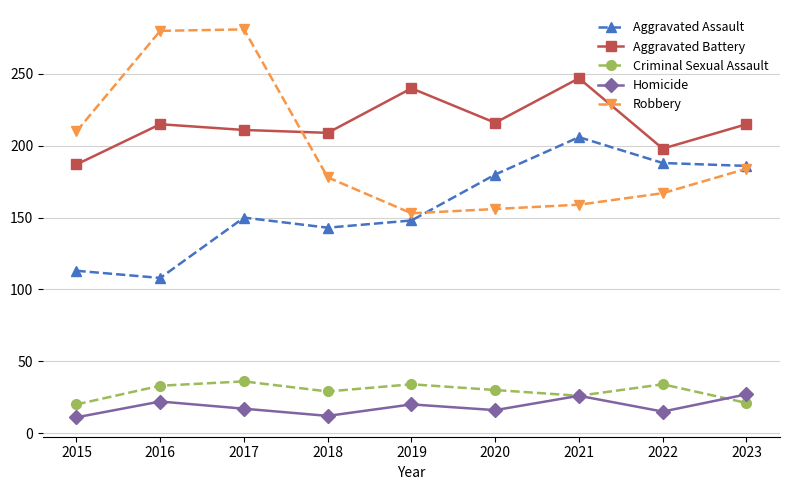

What is the value of the Aggravated Assault point at the 2nd from the left?

108